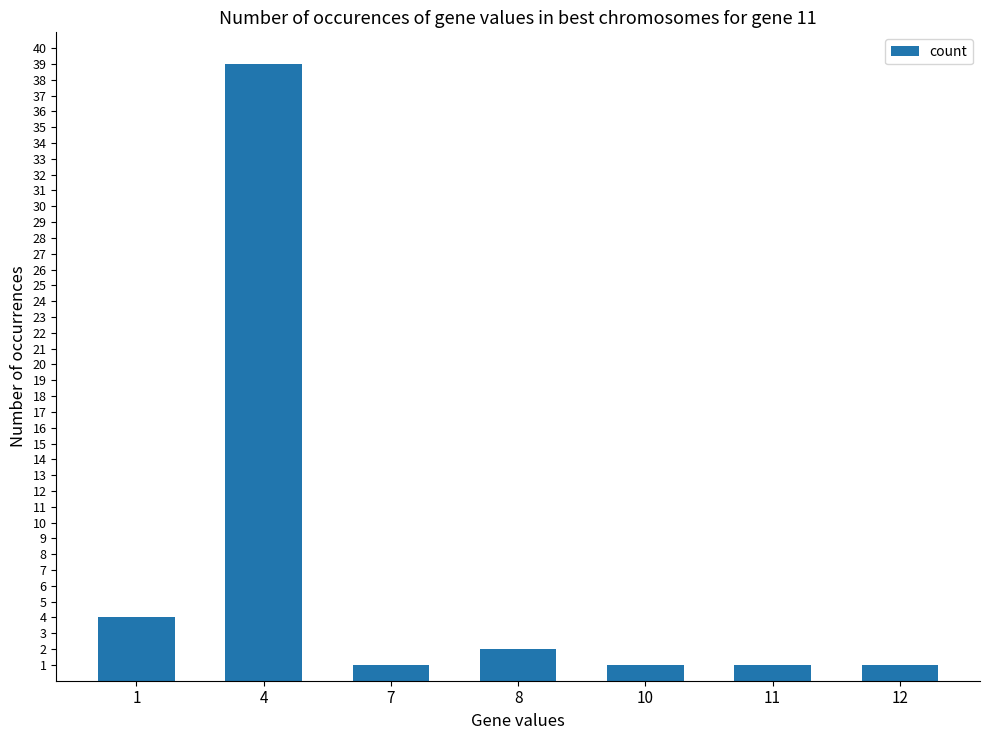

The value at 1 is 4. True or false?

True